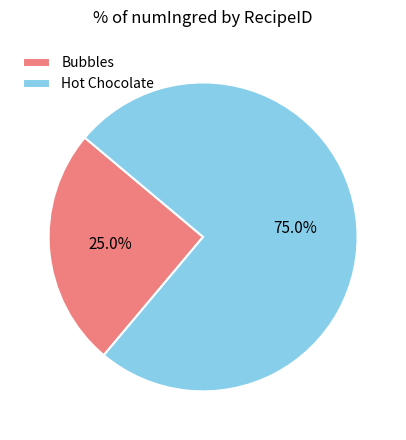

Count the number of slices in the pie.

2